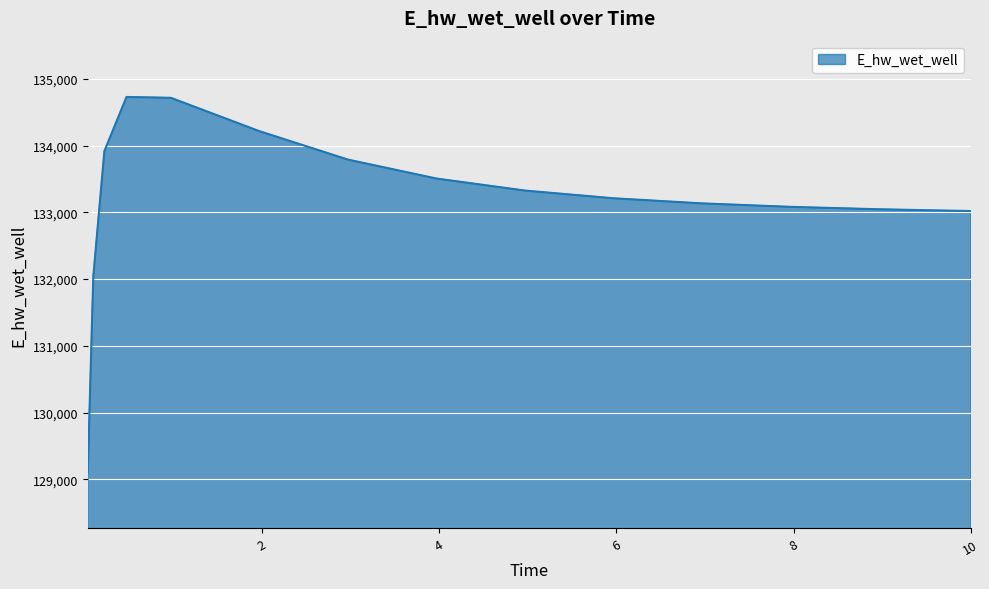

What is the smallest value displayed?

129107.9